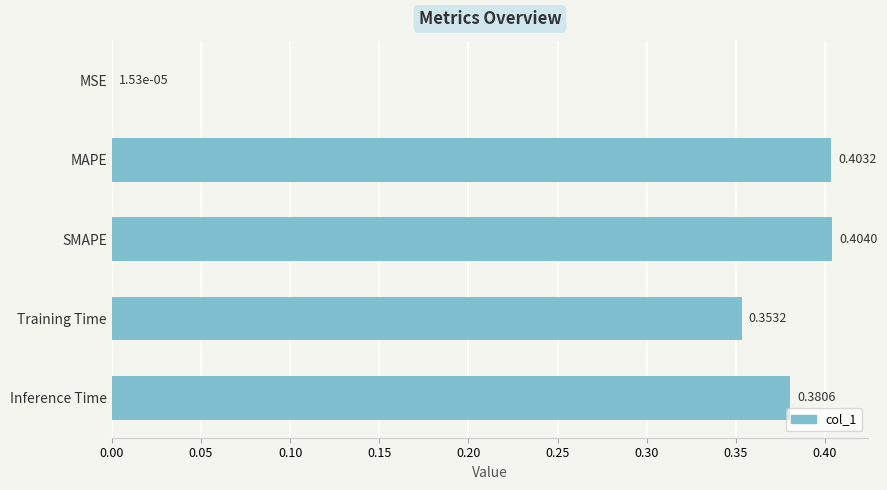

Where is the data nearest to the value 0?

MSE